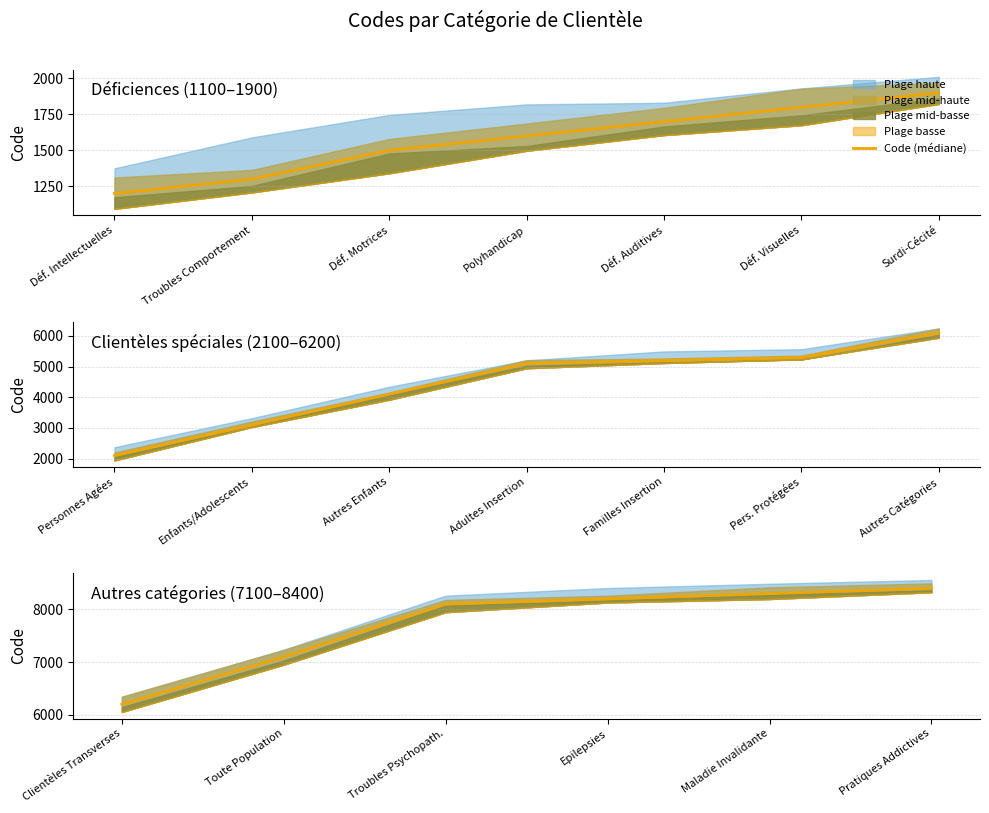

What is the maximum value shown in the chart?

8400